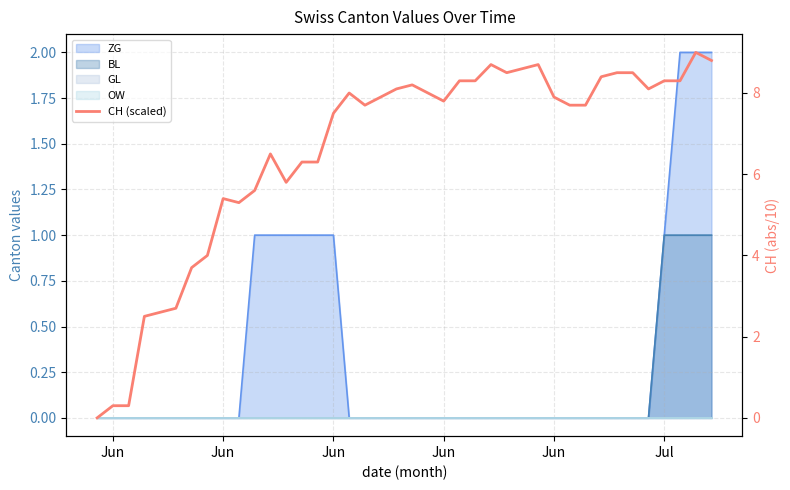

At which label does the data first exceed 7?

Jun